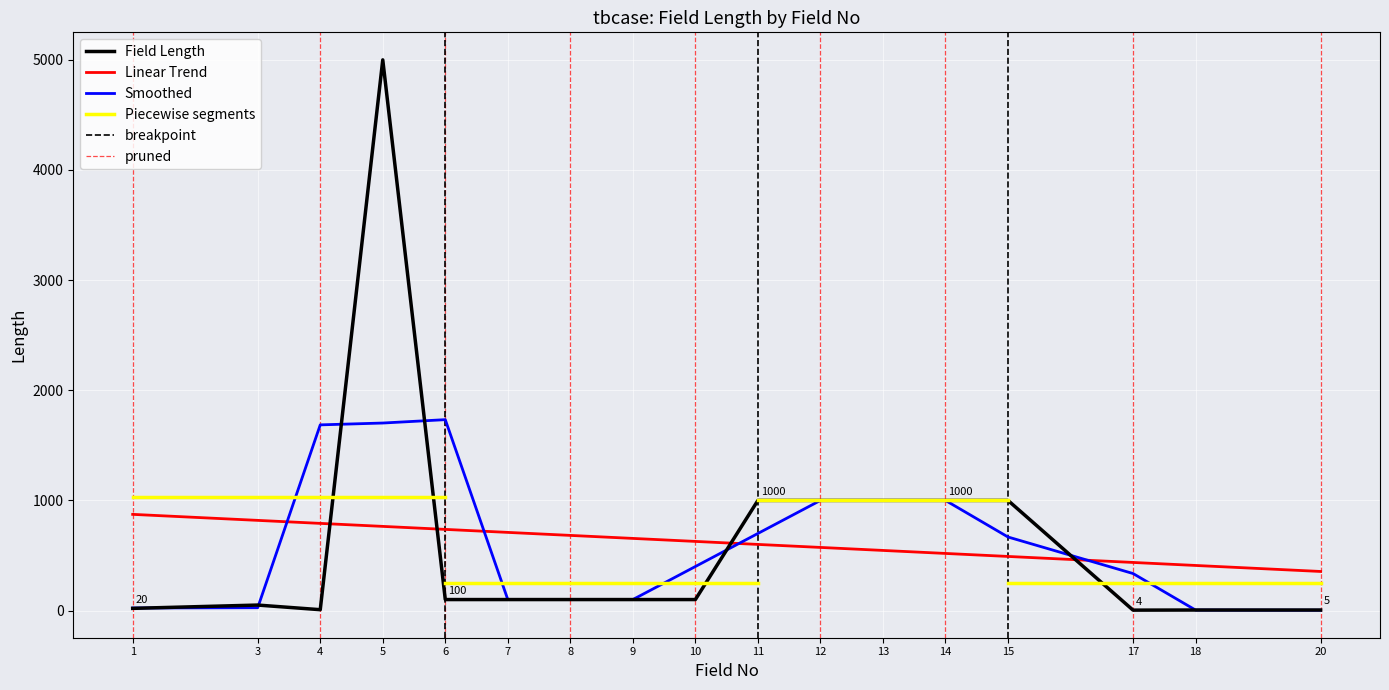

True or false: there are more than 1 points higher than both neighbors.

True